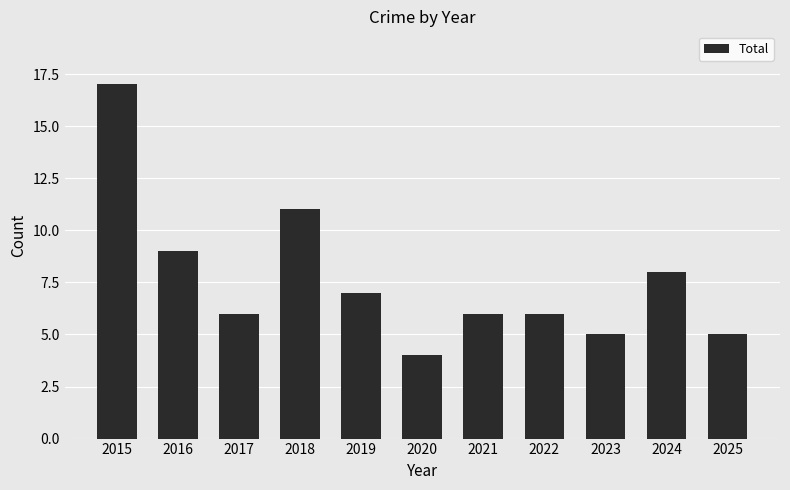

At which category does the chart reach its peak across all series?

2015